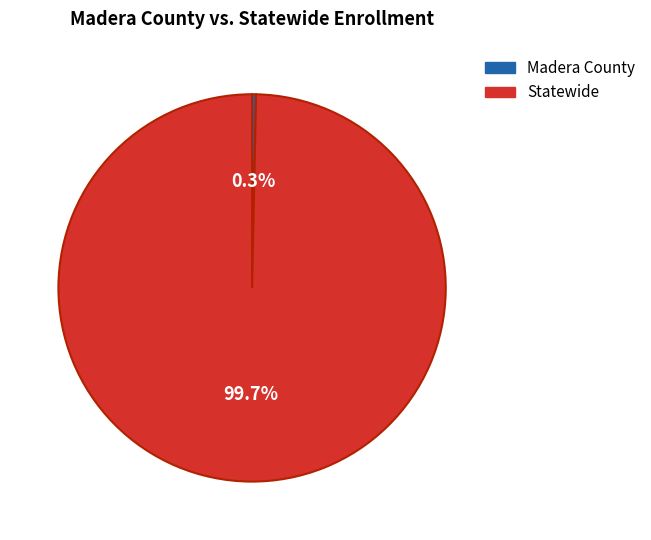

Rank the categories by value from lowest to highest.

Madera County, Statewide